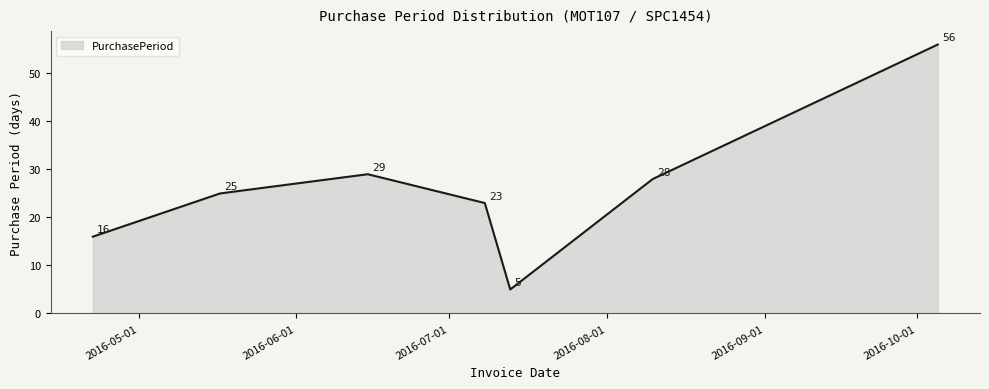

What is the minimum value shown in the chart?

5